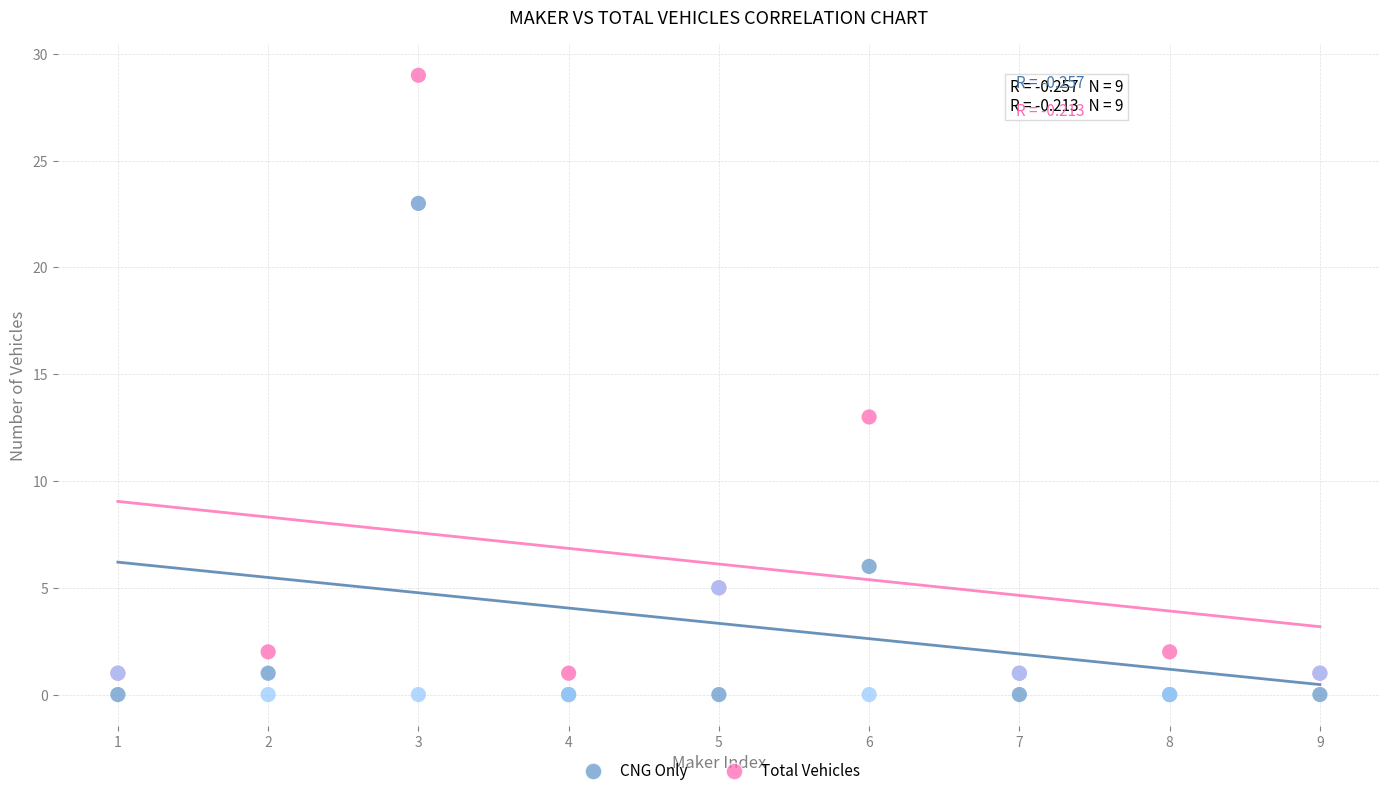

Across all series, what Y value is closest to 14?

13